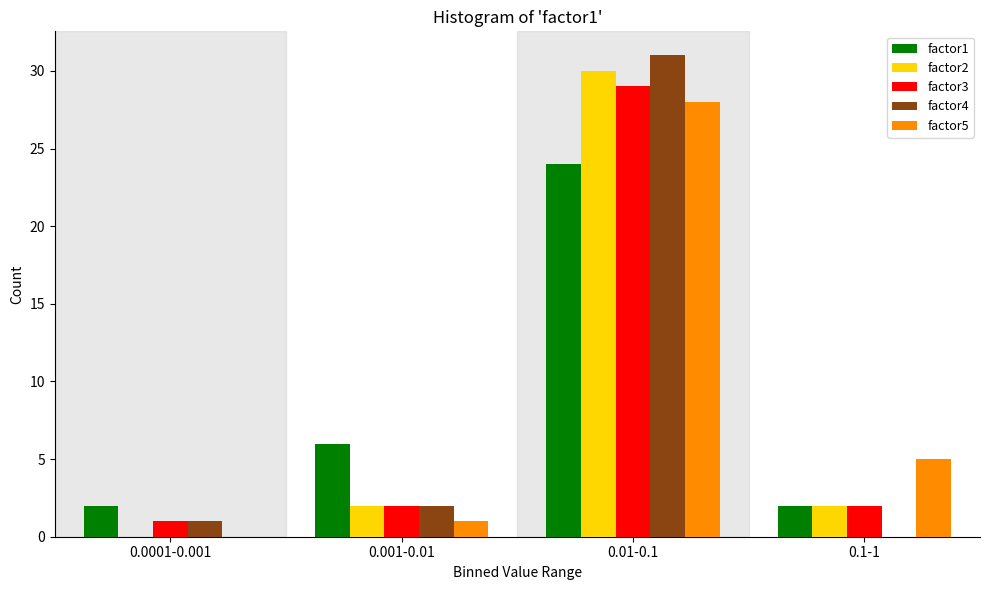

Reading left to right, transcribe all the data shown in this chart.

factor1: 0.0001-0.001=2	0.001-0.01=6	0.01-0.1=24	0.1-1=2
factor2: 0.0001-0.001=0	0.001-0.01=2	0.01-0.1=30	0.1-1=2
factor3: 0.0001-0.001=1	0.001-0.01=2	0.01-0.1=29	0.1-1=2
factor4: 0.0001-0.001=1	0.001-0.01=2	0.01-0.1=31	0.1-1=0
factor5: 0.0001-0.001=0	0.001-0.01=1	0.01-0.1=28	0.1-1=5